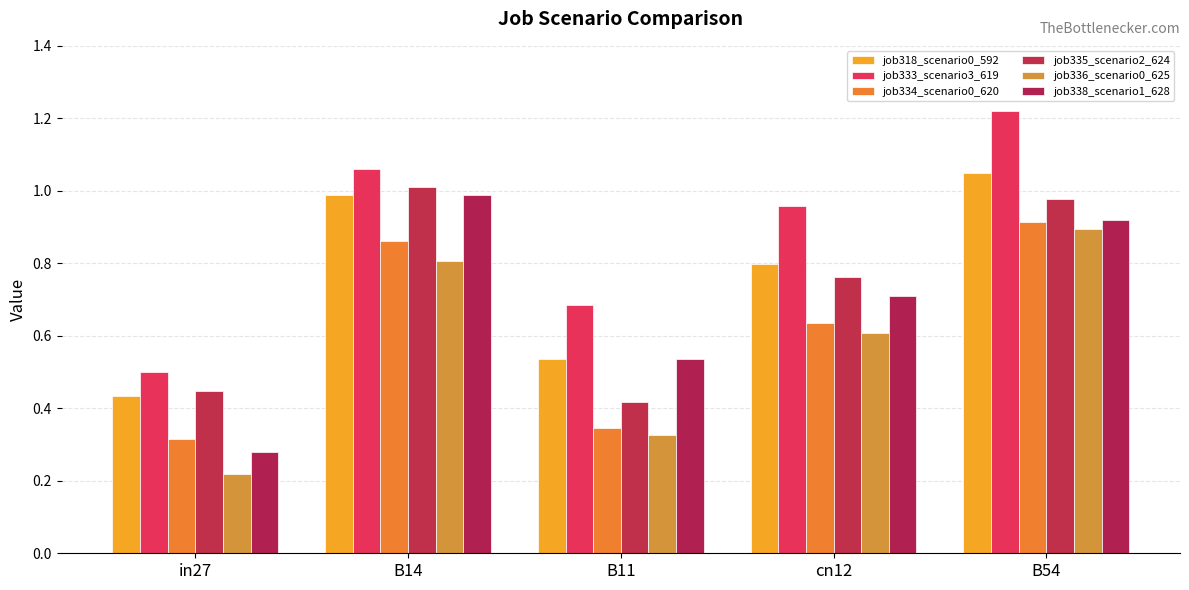

Which series has the largest total across all categories?

job333_scenario3_619